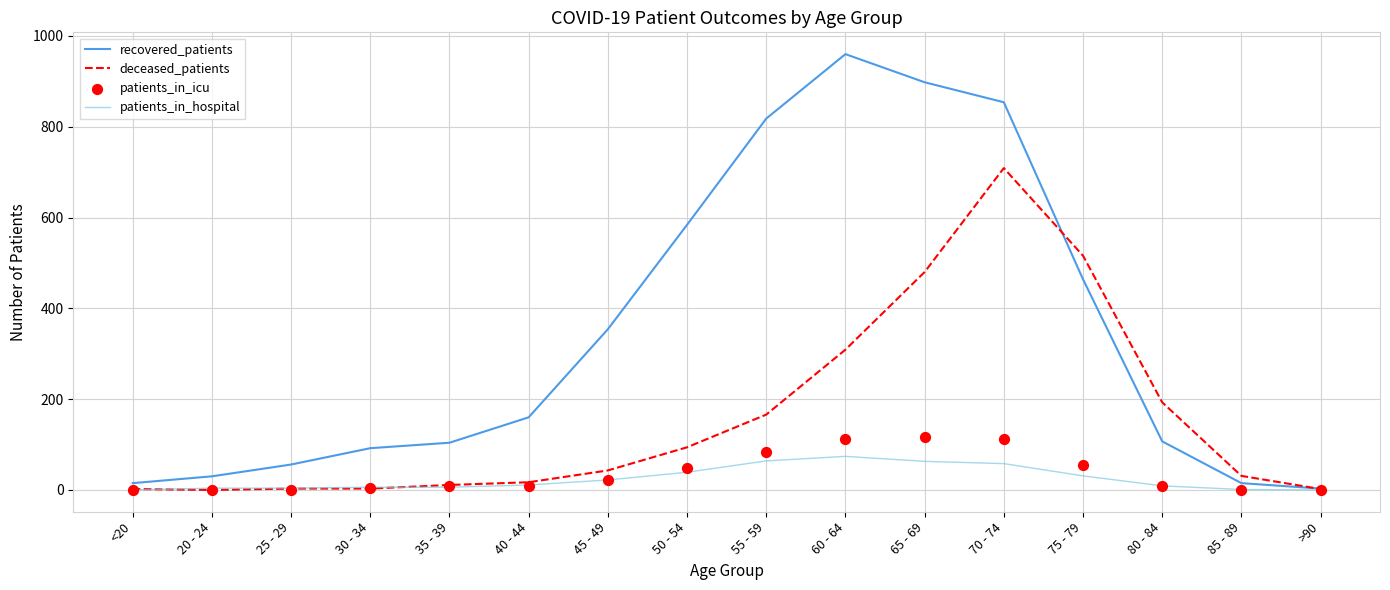

Which series reaches the maximum Y coordinate?

recovered_patients